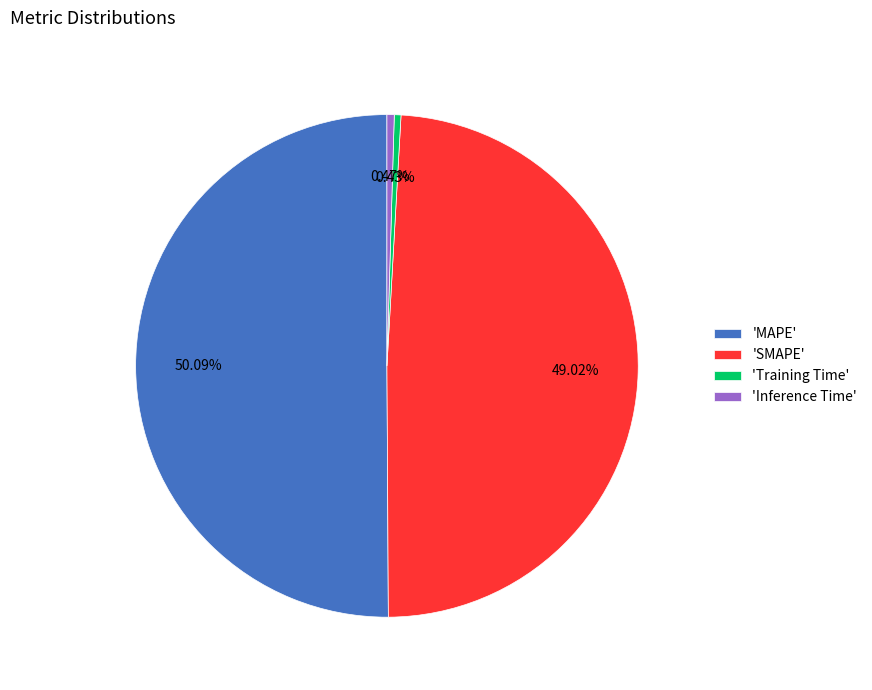

Which category has the biggest portion of the pie?

'MAPE'